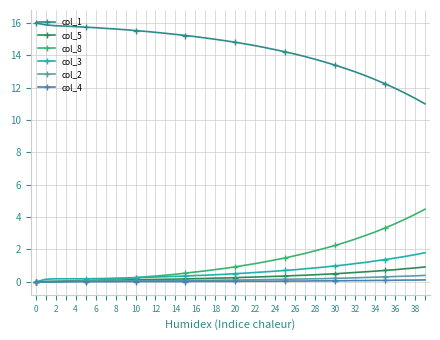

Which series has the largest total across all categories?

col_1